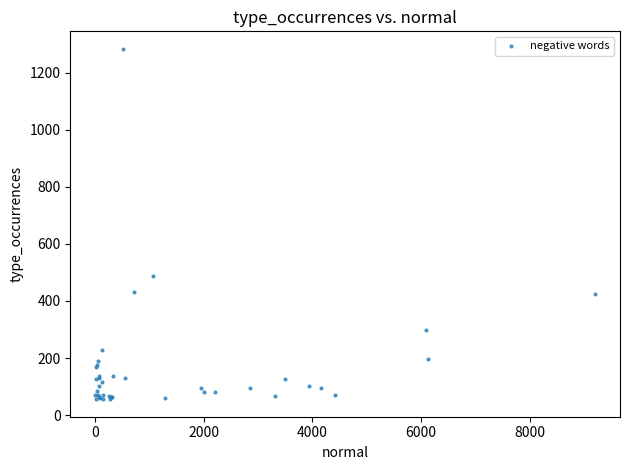

What Y value in the scatter plot is closest to 669?

486